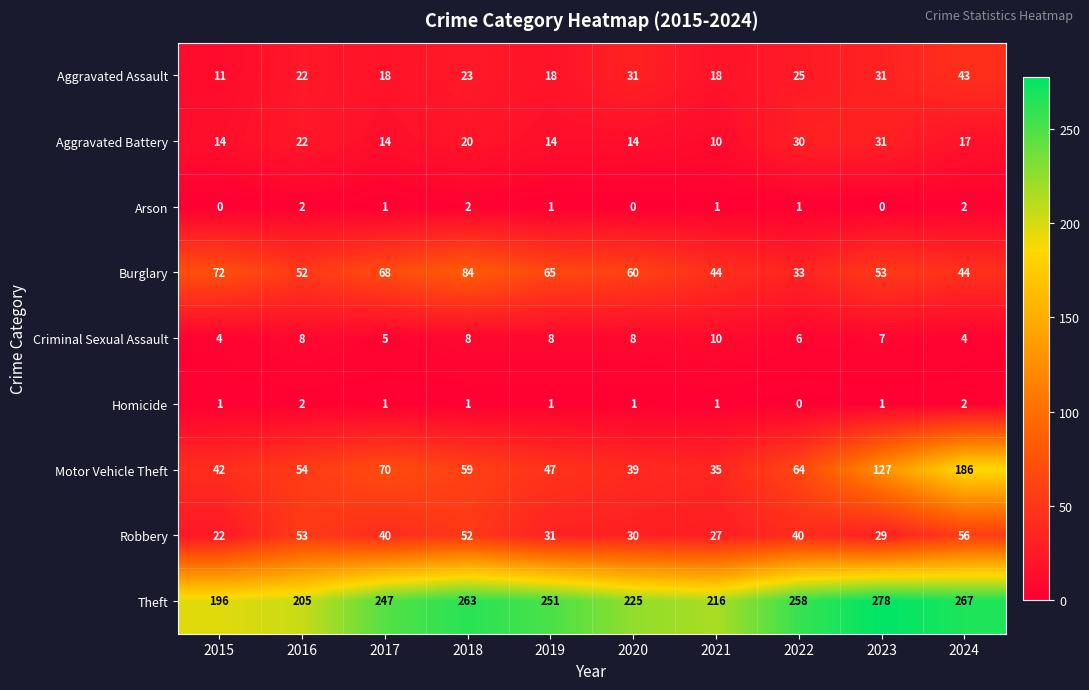

The value of Robbery at 2018 is 88. True or false?

False